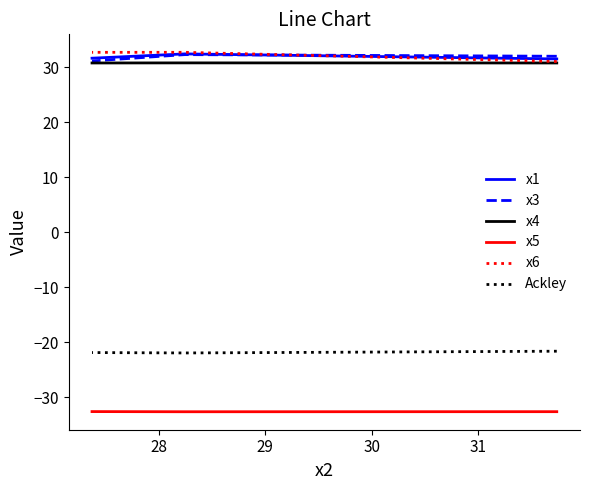

Which series has the largest range (max minus min)?

x6